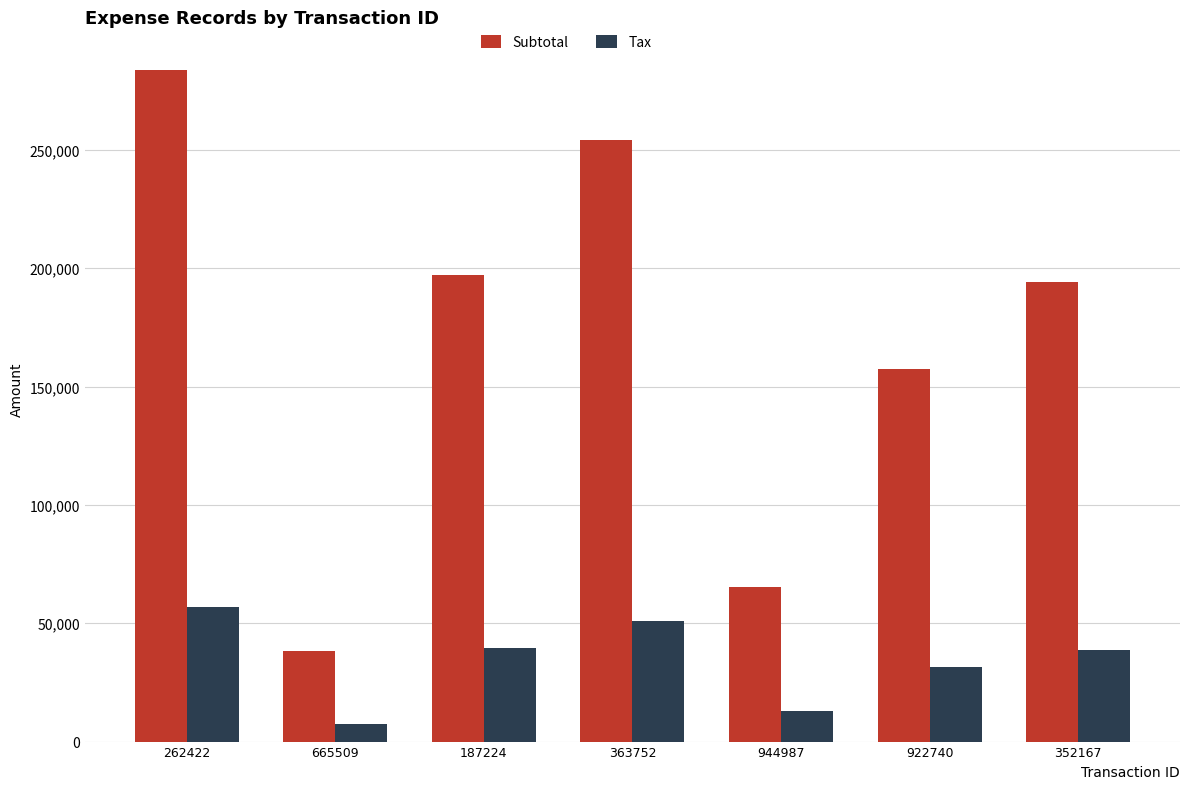

The value of Tax at 352167 is 38852.0. True or false?

True